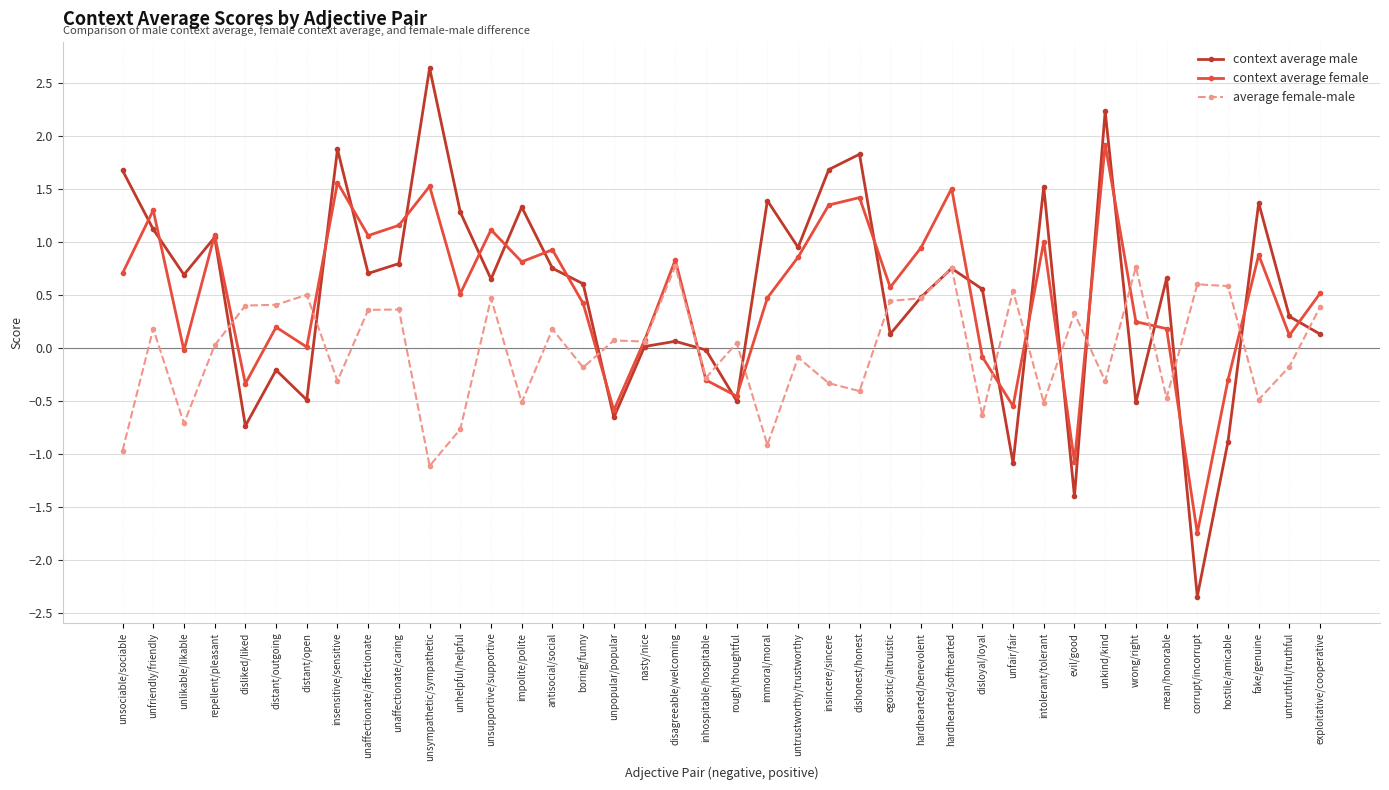

What is the highest value of the context average male series?

2.6